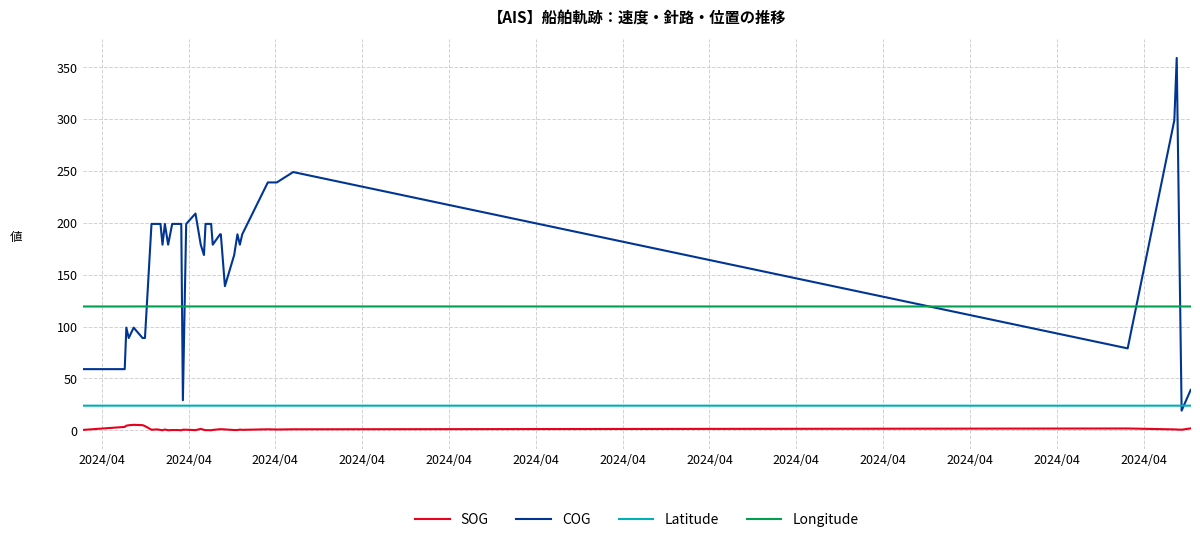

True or false: SOG and Latitude cross at least once.

False